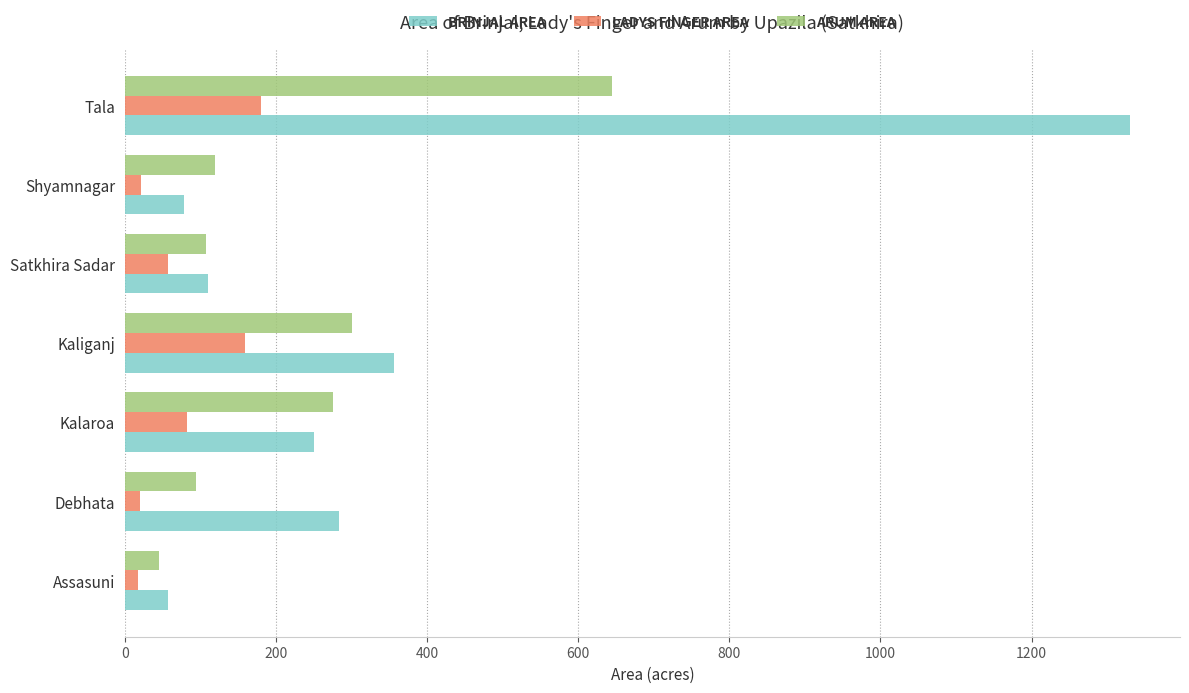

What is the spread (max minus min) of values at Satkhira Sadar?

53